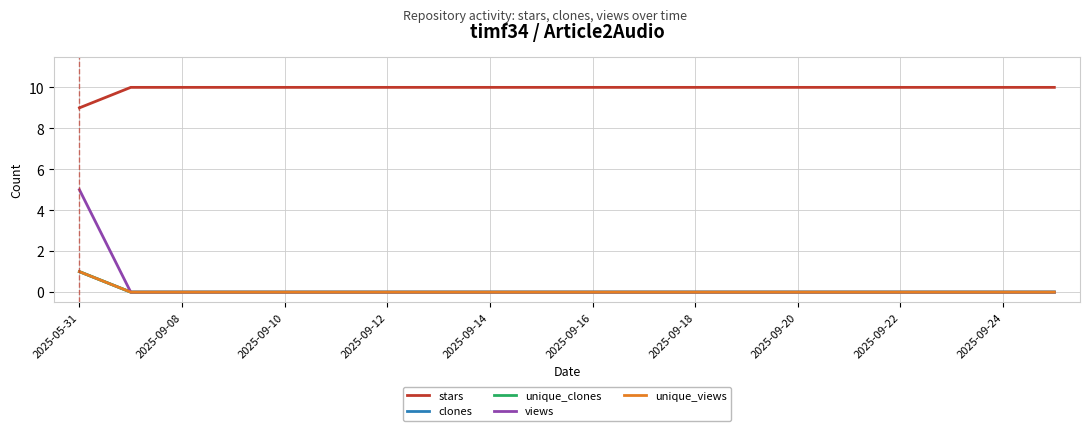

Does the chart display data point markers on the line(s)?

No